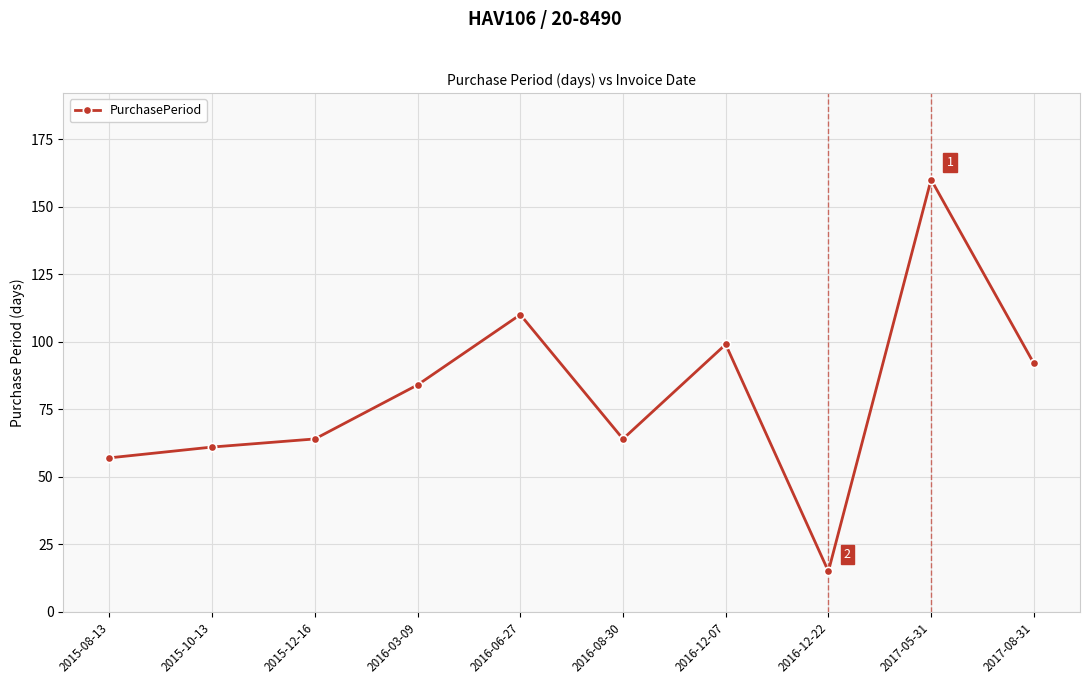

True or false: the data shows 30 at 2016-12-07.

False